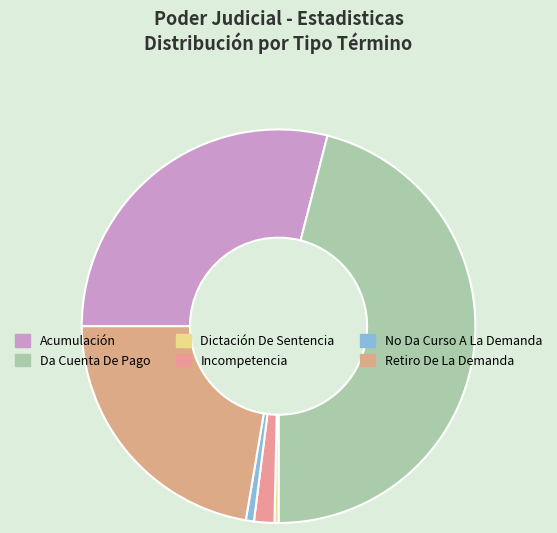

How many slices are in this pie chart?

6